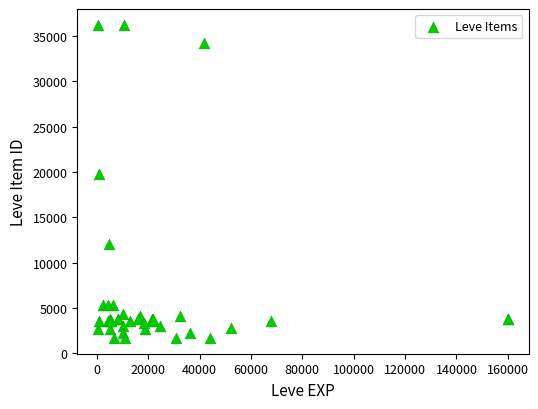

What Y value in the scatter plot is closest to 18967?

19744